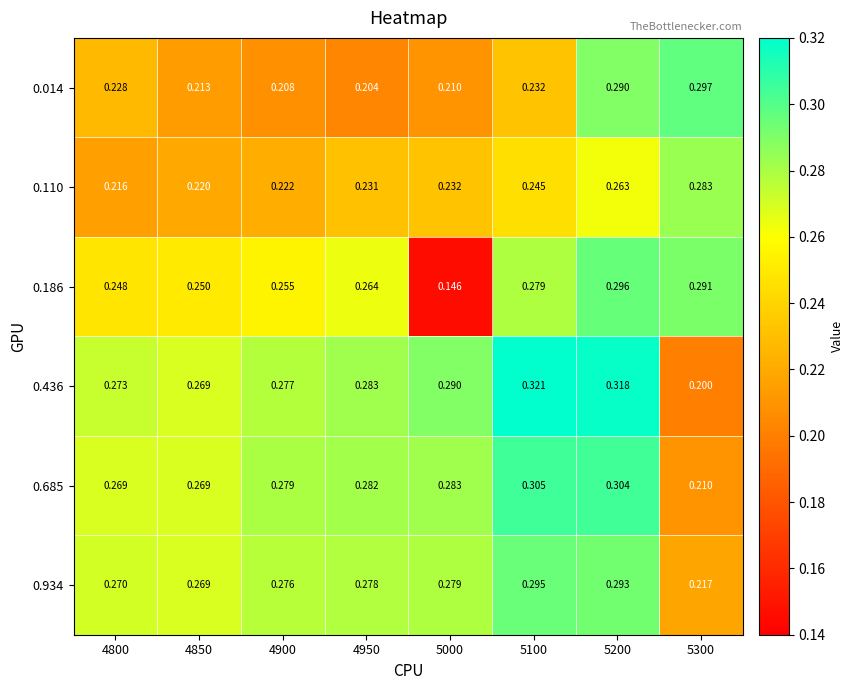

Is the value of 0.110 at 4950 greater than the value of 0.014 at 4800?

Yes